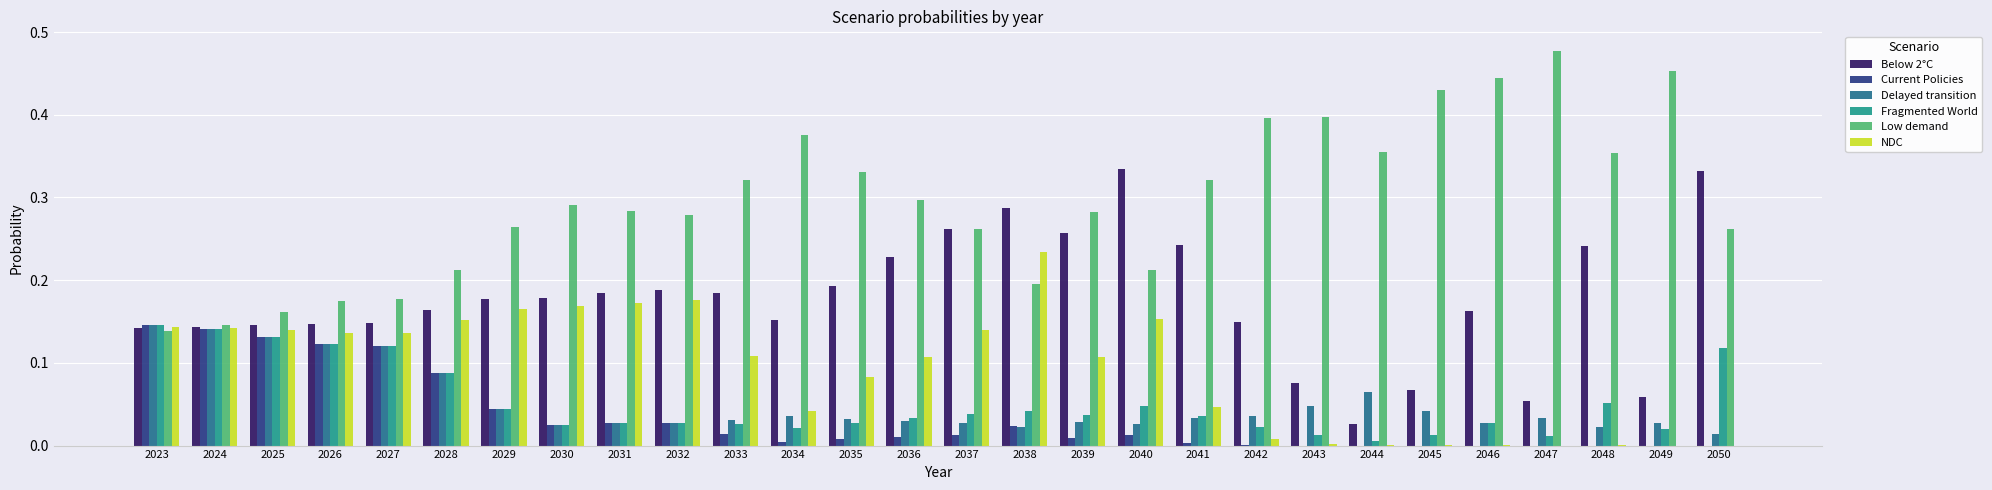

What is the sum of all Current Policies values?

1.0